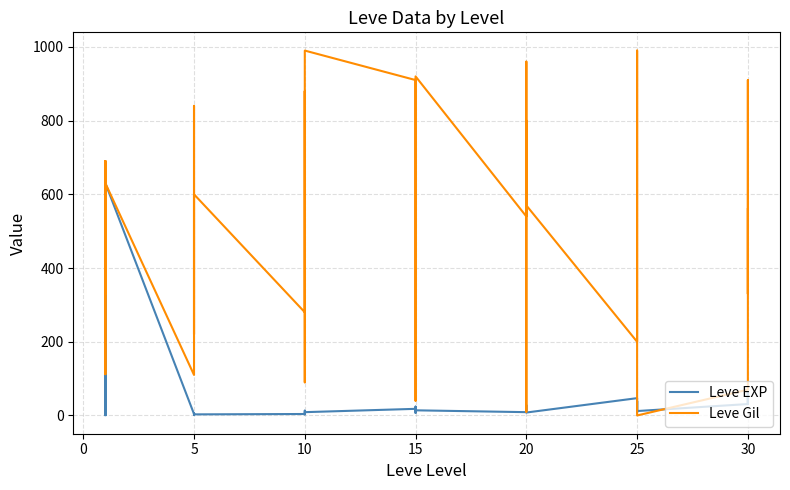

After their last crossing, which series has the higher values: Leve Gil or Leve EXP?

Leve Gil